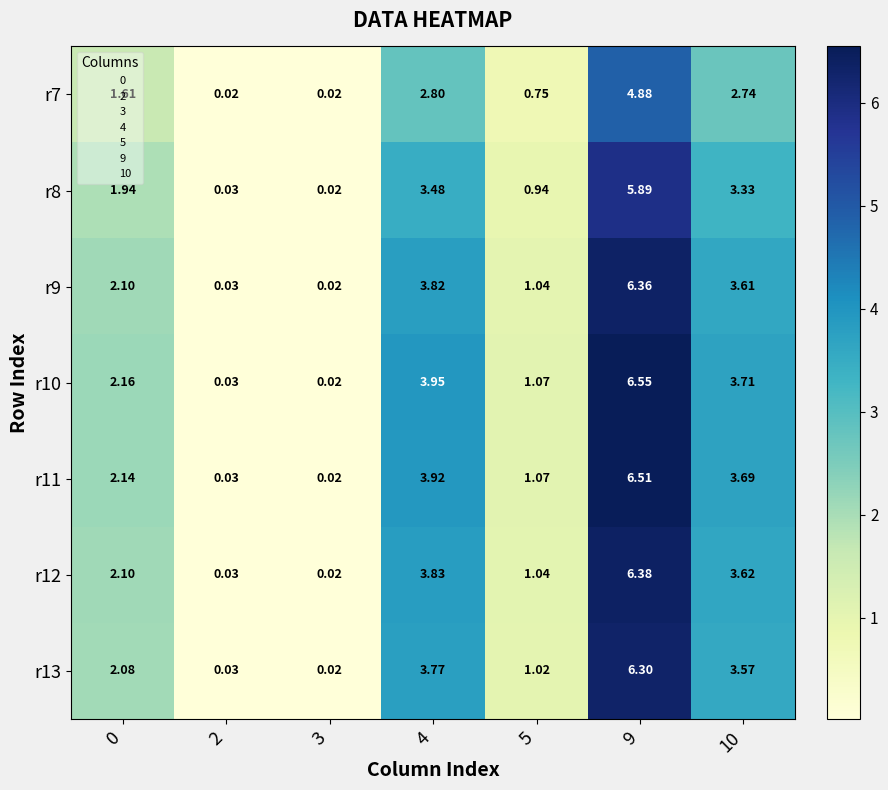

Reading left to right, list all the values displayed in this chart.

r7: 0=1.6	2=0.0	3=0.0	4=2.8	5=0.8	9=4.9	10=2.7
r8: 0=1.9	2=0.0	3=0.0	4=3.5	5=0.9	9=5.9	10=3.3
r9: 0=2.1	2=0.0	3=0.0	4=3.8	5=1.0	9=6.4	10=3.6
r10: 0=2.2	2=0.0	3=0.0	4=4.0	5=1.1	9=6.5	10=3.7
r11: 0=2.1	2=0.0	3=0.0	4=3.9	5=1.1	9=6.5	10=3.7
r12: 0=2.1	2=0.0	3=0.0	4=3.8	5=1.0	9=6.4	10=3.6
r13: 0=2.1	2=0.0	3=0.0	4=3.8	5=1.0	9=6.3	10=3.6